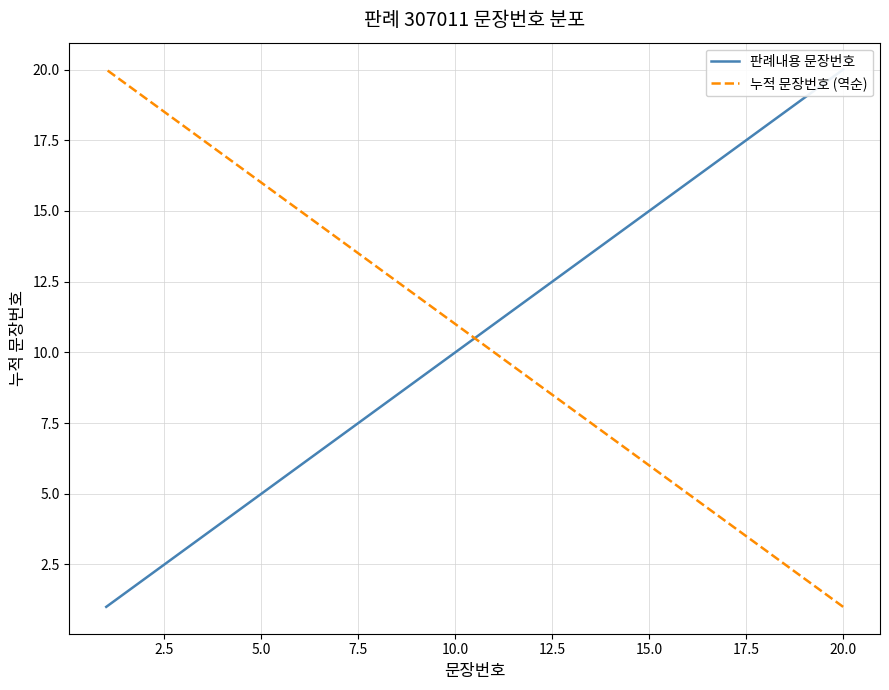

How many categories are shown in the chart?

20